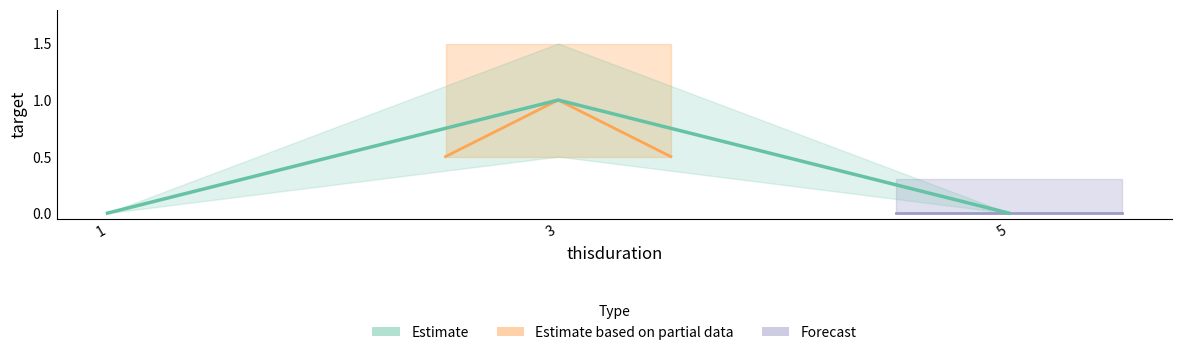

Does the chart display data point markers on the line(s)?

No